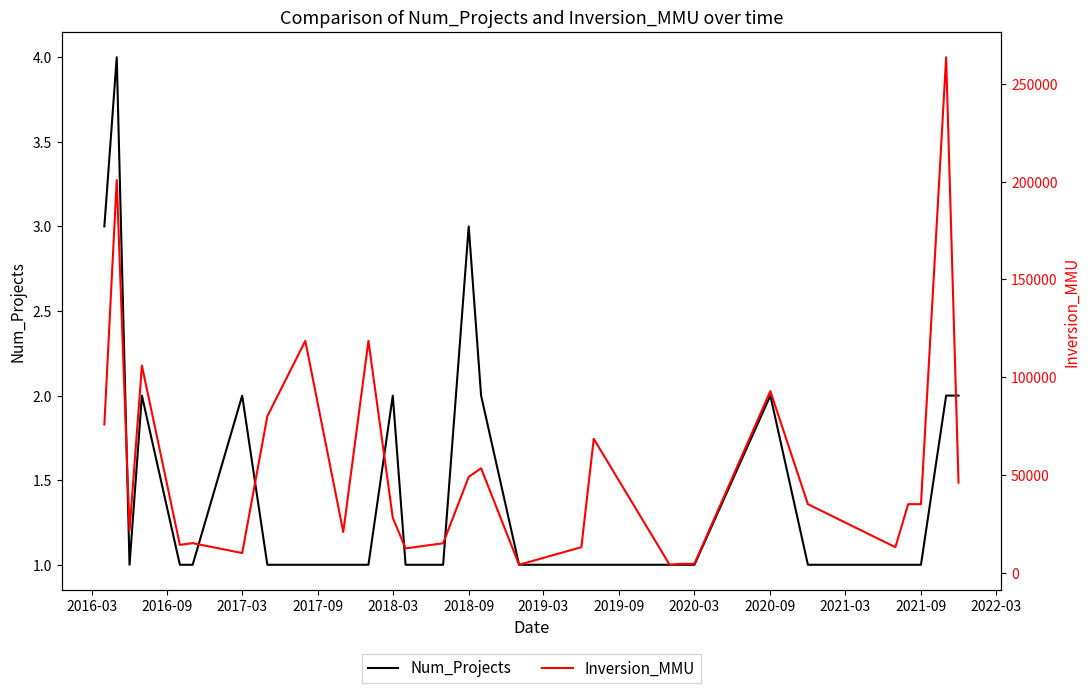

True or false: Inversion_MMU and Num_Projects cross at least once.

False